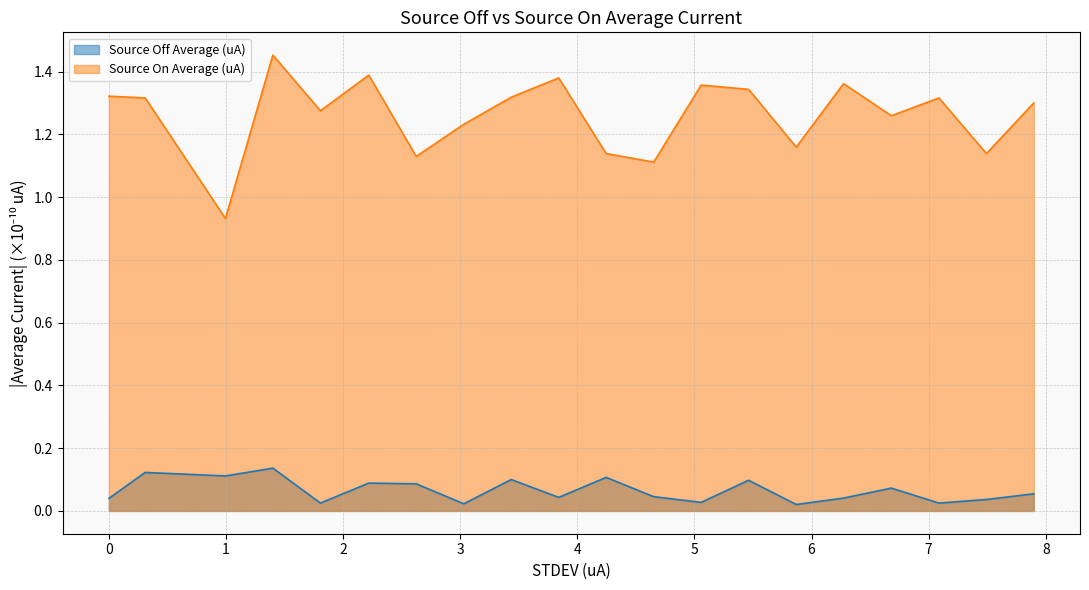

How many values exceed 1?

19